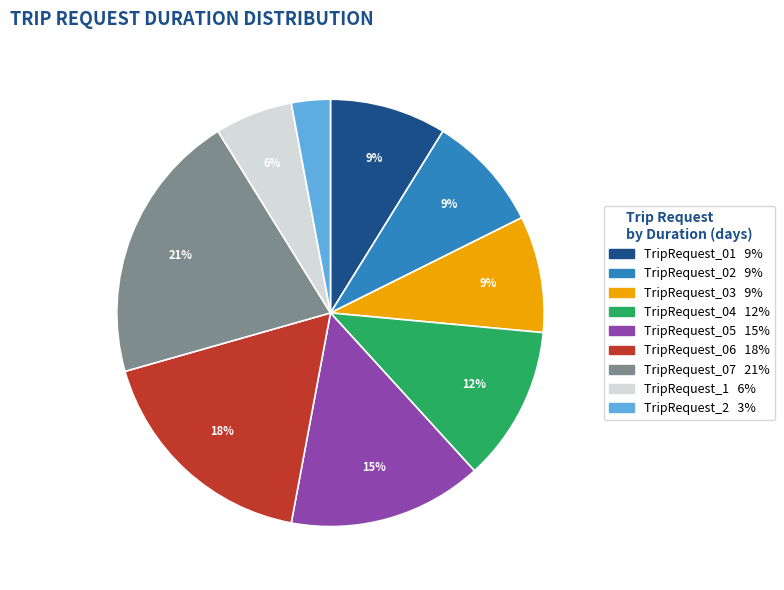

Which has a higher value, TripRequest_1 or TripRequest_01?

TripRequest_01